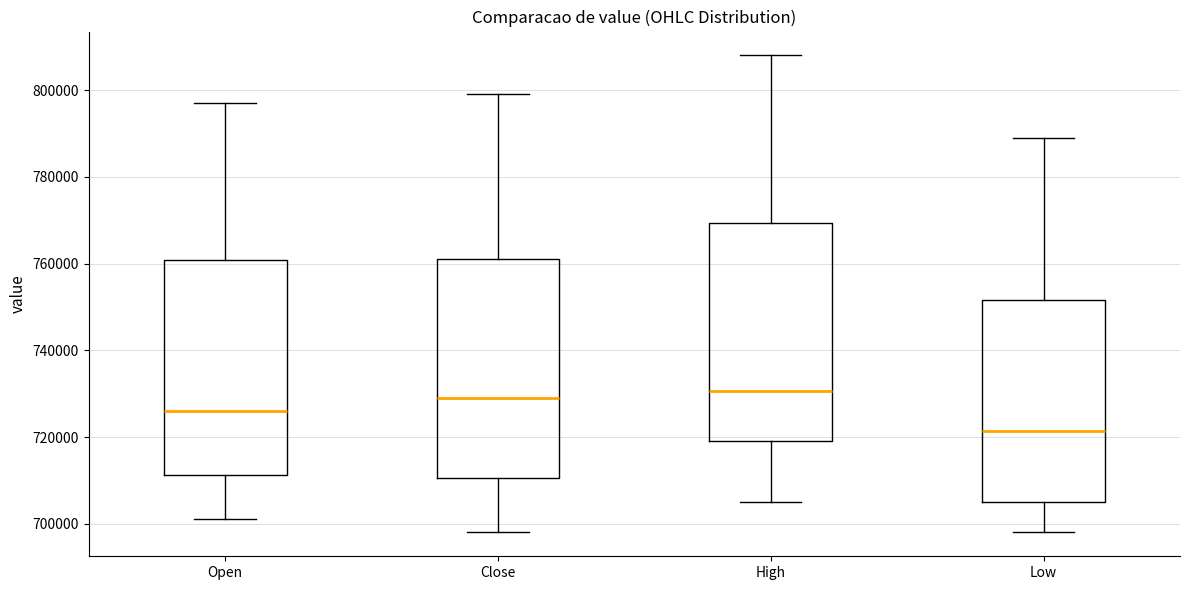

Reading left to right, read every box against the y-axis: the position of its median line, the range the box covers, and the ends of its whiskers. The values are not printed on the chart, so give them approximately, as read against the axis.

Open: median 726000, box 712000 to 760000, whiskers 702000 to 798000
Close: median 730000, box 710000 to 762000, whiskers 698000 to 800000
High: median 730000, box 720000 to 770000, whiskers 706000 to 808000
Low: median 722000, box 706000 to 752000, whiskers 698000 to 790000